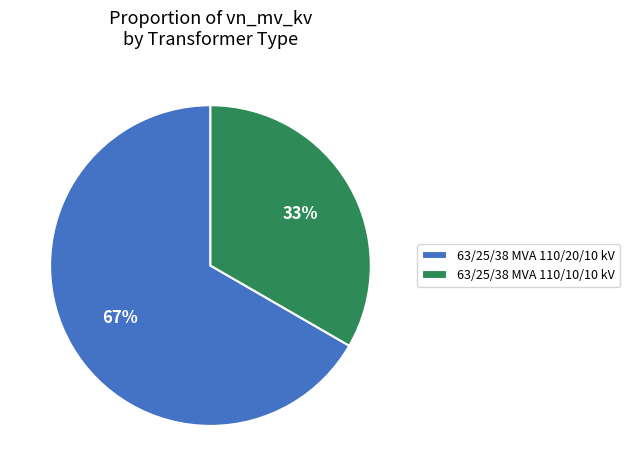

Is it true that 63/25/38 MVA 110/10/10 kV is 39% of the pie?

False